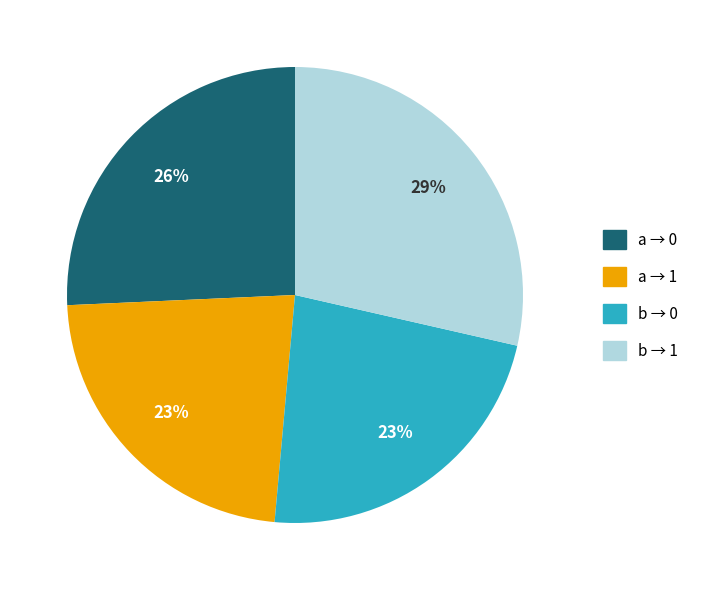

To the nearest percent, what is the difference between the largest and smallest slice percentages?

6%